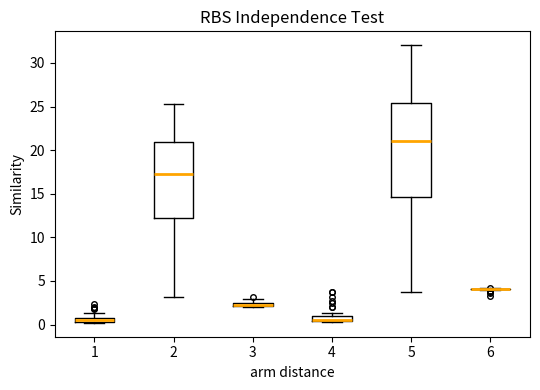

Comparing the boxes themselves (not the whiskers), which one is the tallest?

5